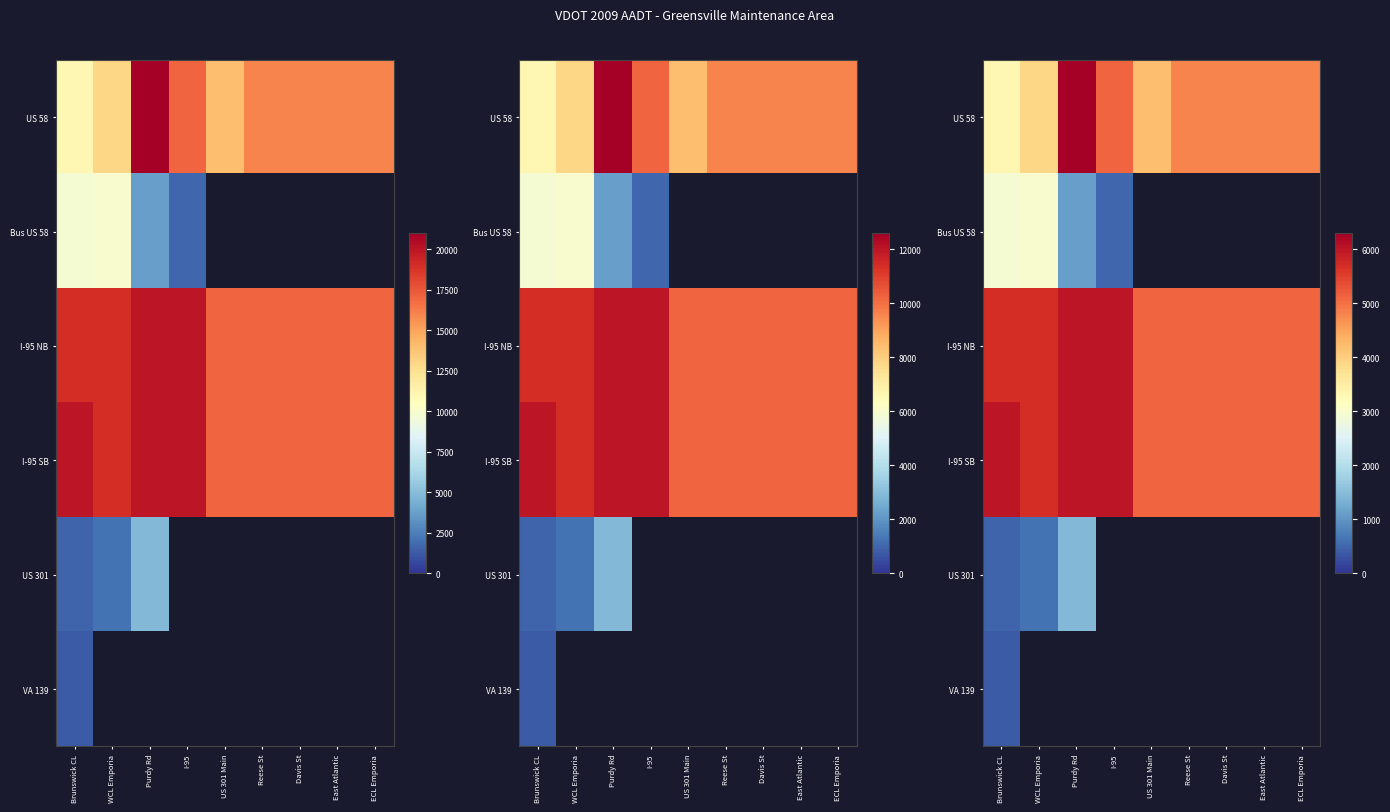

Between Brunswick CL and East Atlantic, which is larger?

East Atlantic